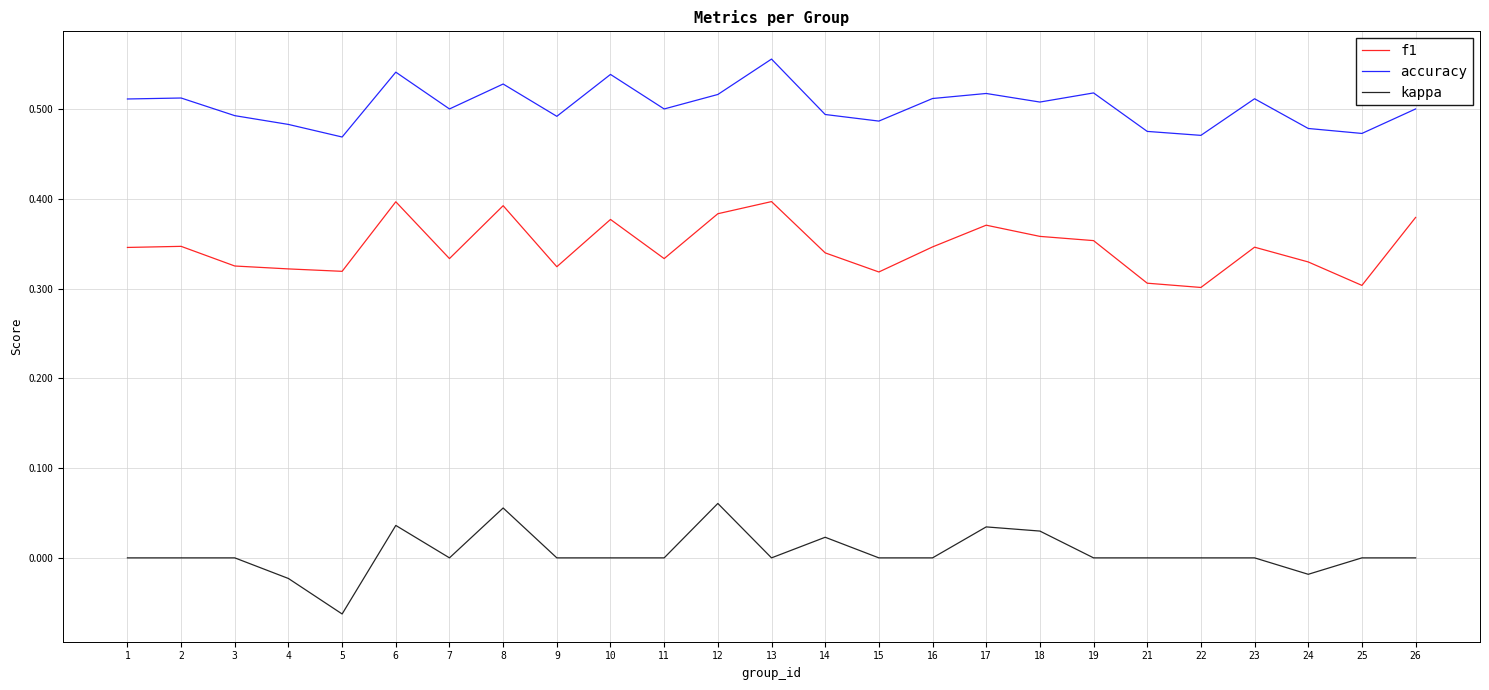

The value of kappa at 13 is 0.0. True or false?

True